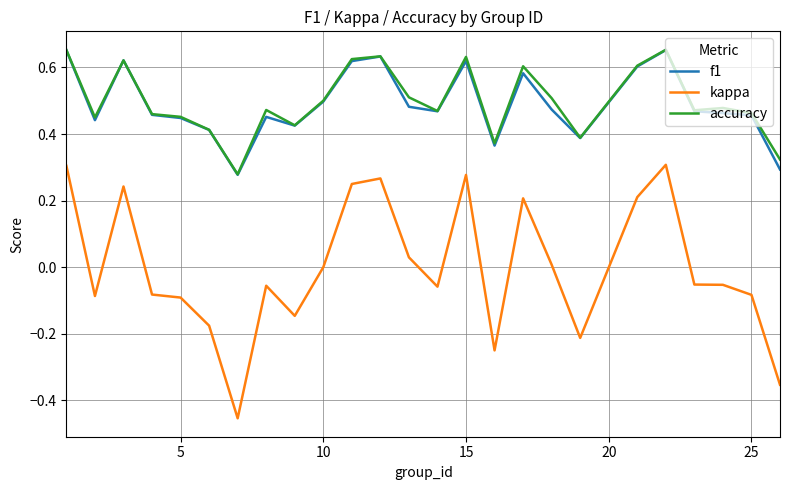

True or false: accuracy and kappa intersect in this chart.

False